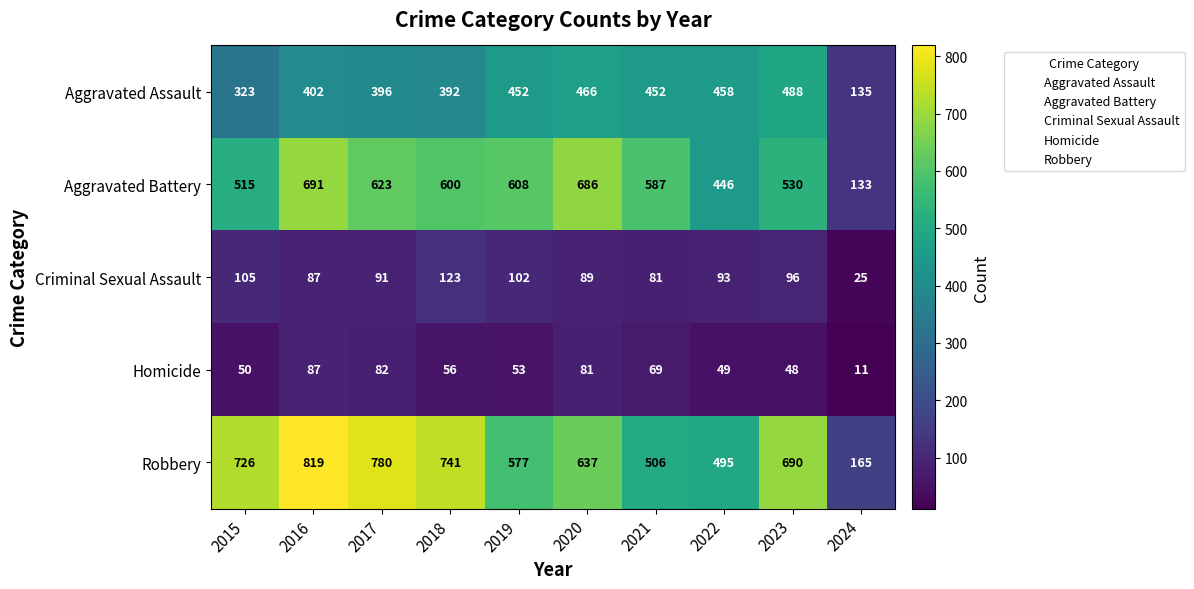

What is the approximate value of Robbery at 2016?

819